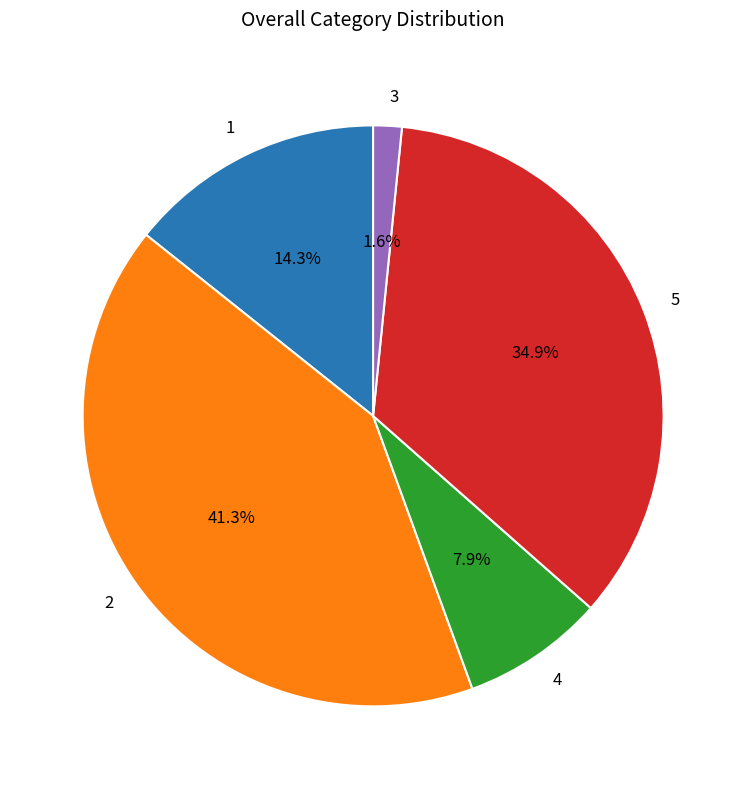

Does 1 represent more than half of the total?

No